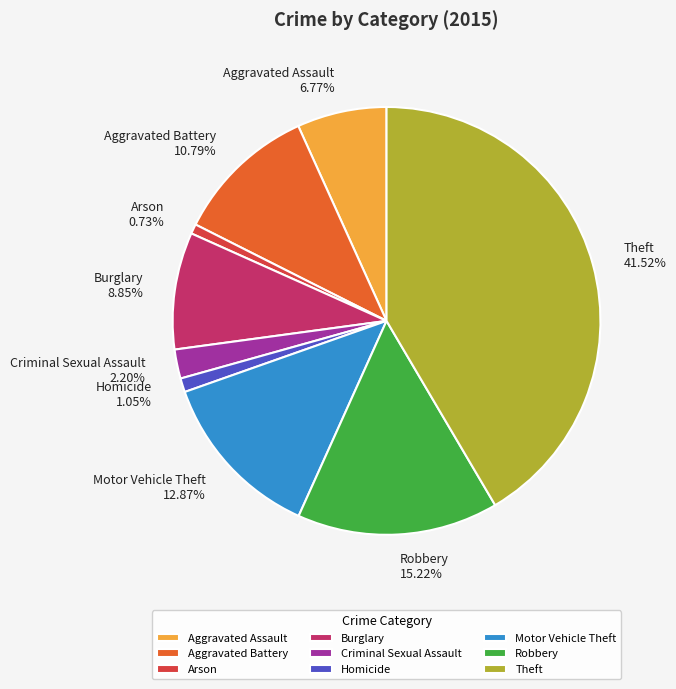

Is there any slice that represents more than half of the pie?

No